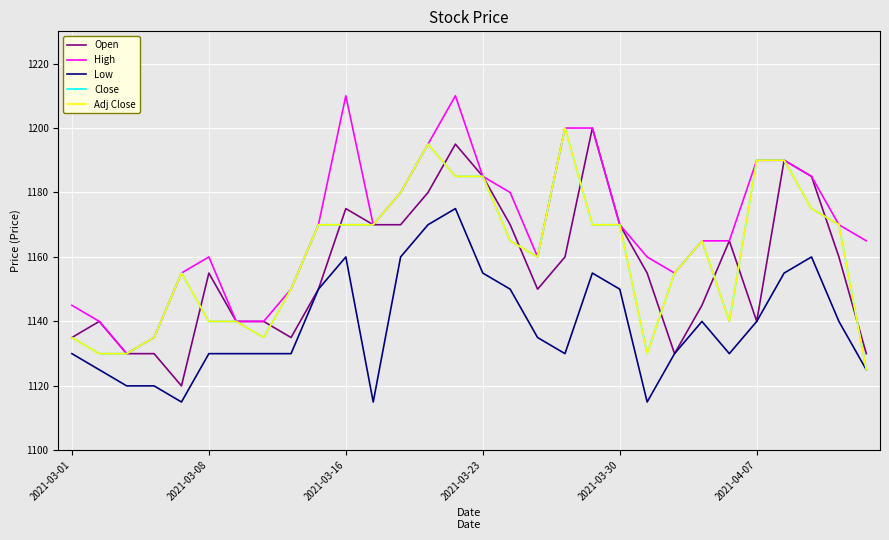

At how many categories does at least one series exceed 1133?

29